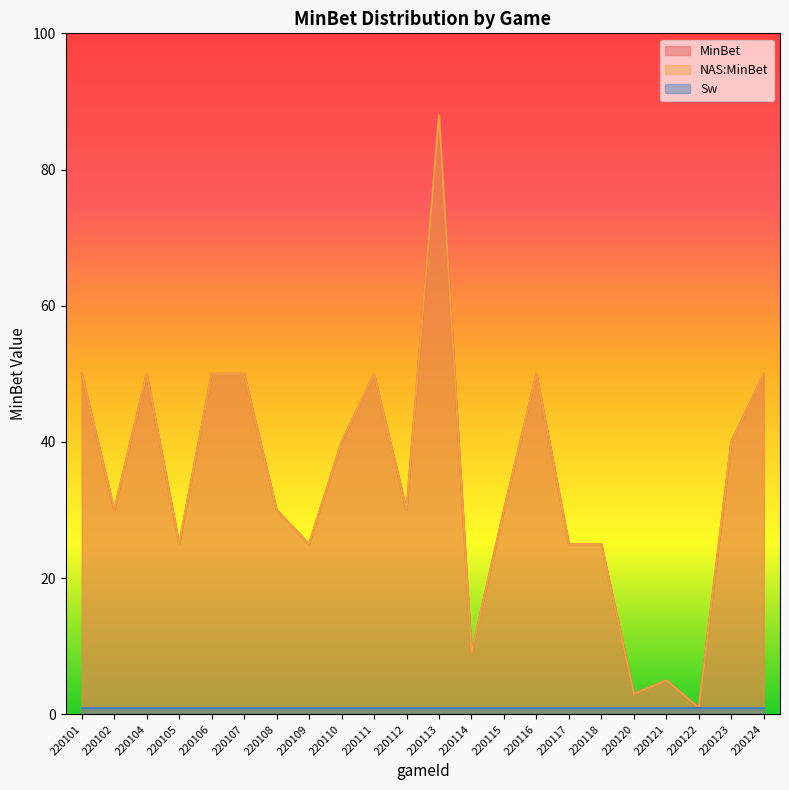

Where is MinBet nearest to the value 44?

220110